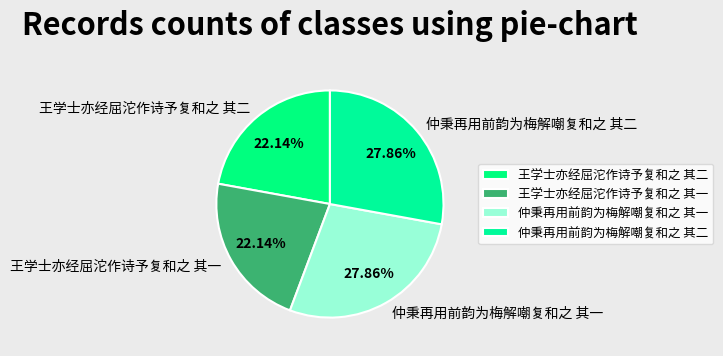

Combined, what portion of the pie is 仲秉再用前韵为梅解嘲复和之 其一 and 王学士亦经屈沱作诗予复和之 其一?

50.0%